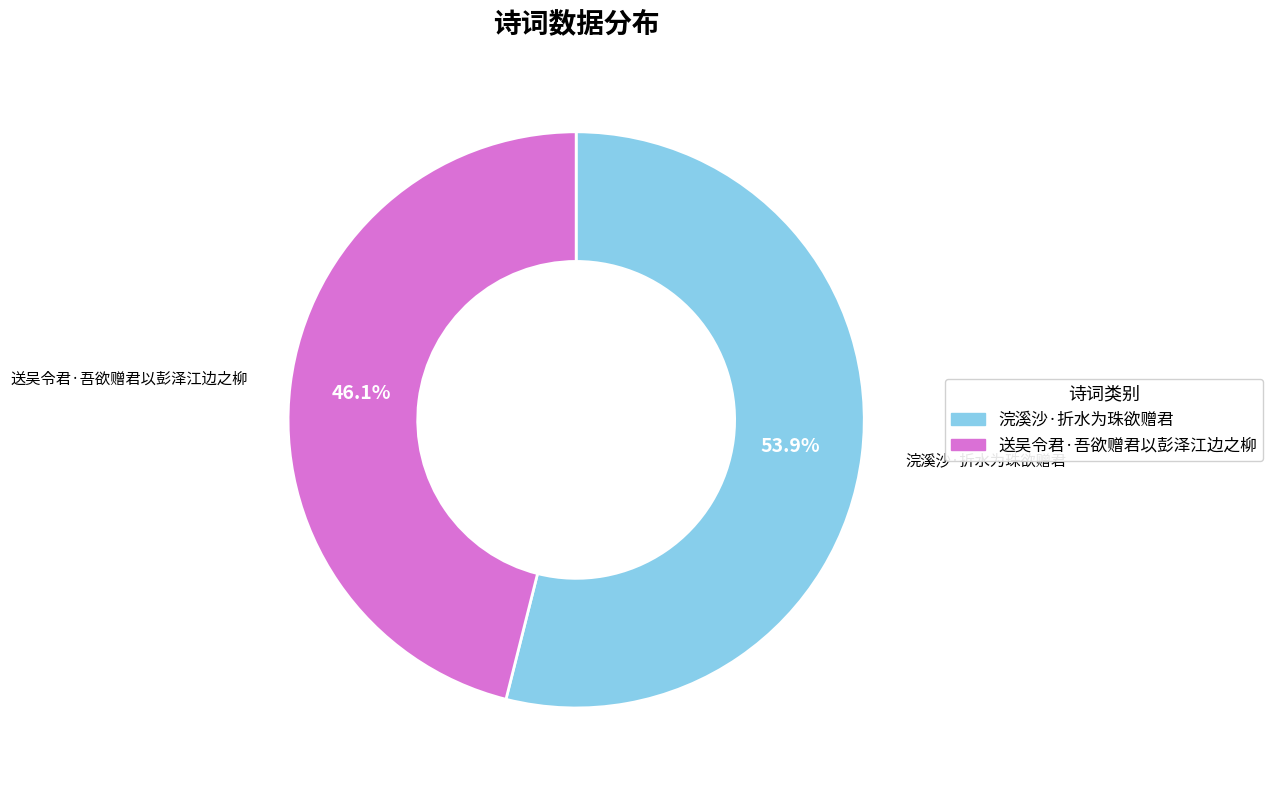

Do 送吴令君·吾欲赠君以彭泽江边之柳 and 浣溪沙·折水为珠欲赠君 together represent more than half of the pie?

Yes